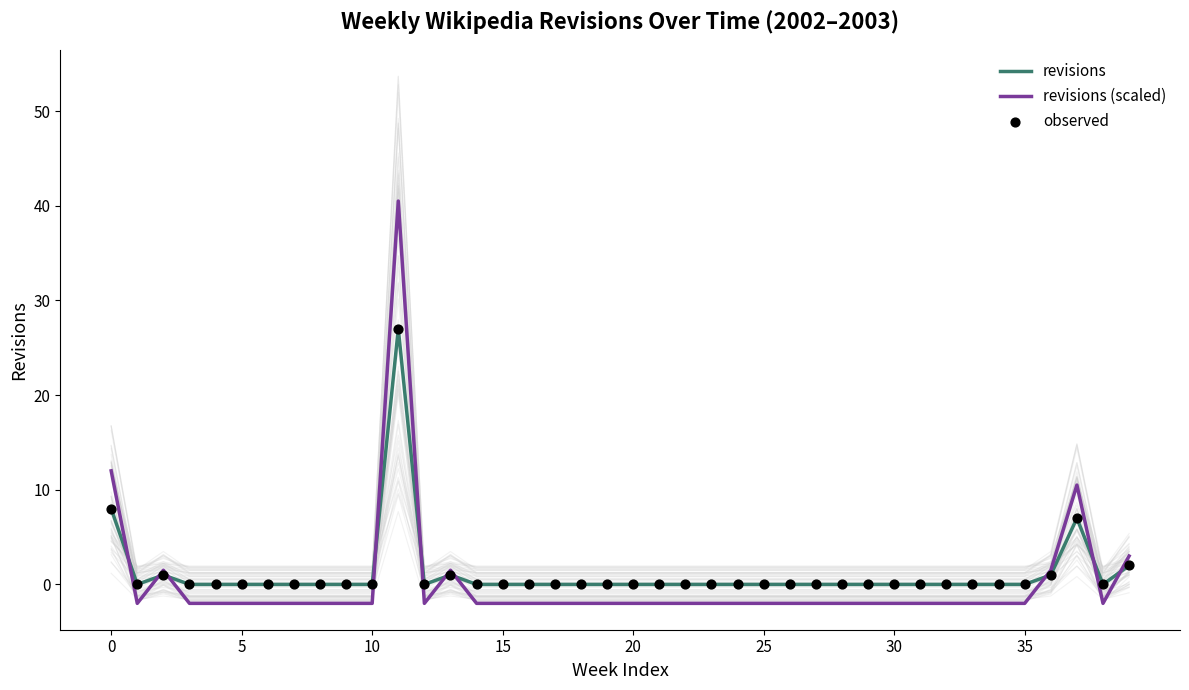

At how many categories does at least one series exceed 1?

7